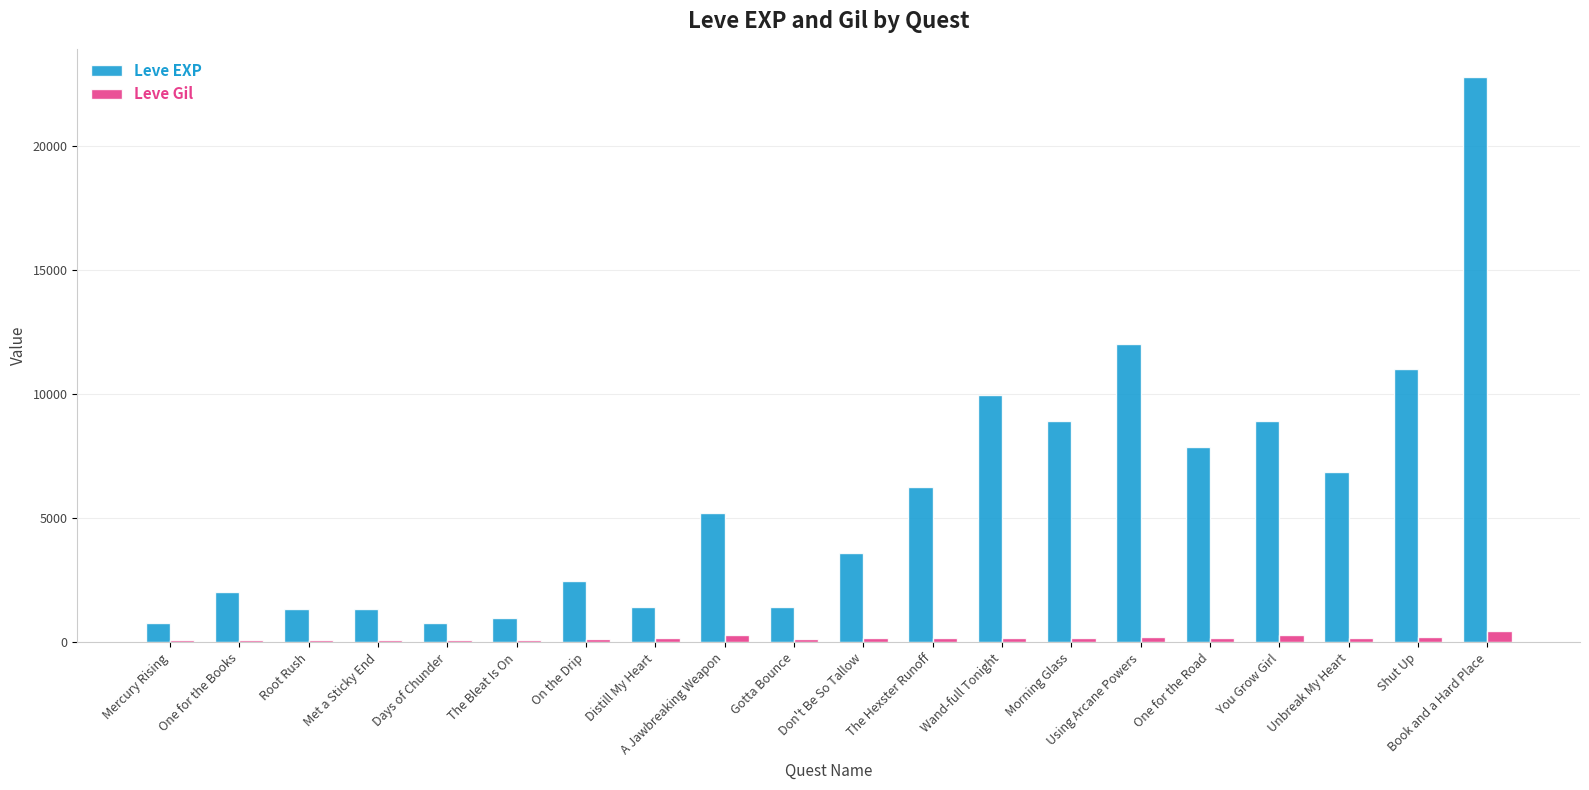

Rank the series at A Jawbreaking Weapon from highest to lowest value.

Leve EXP, Leve Gil